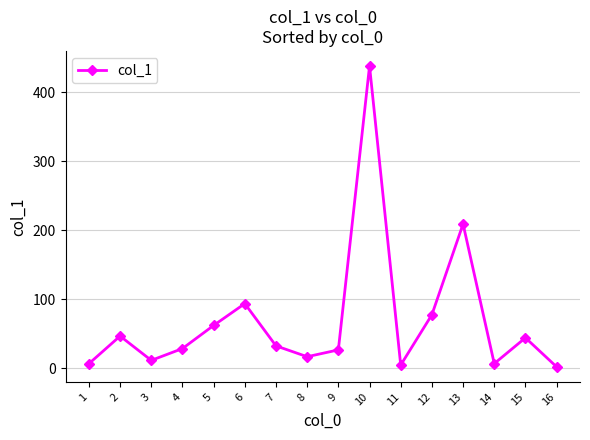

How many distinct data groups are displayed?

1